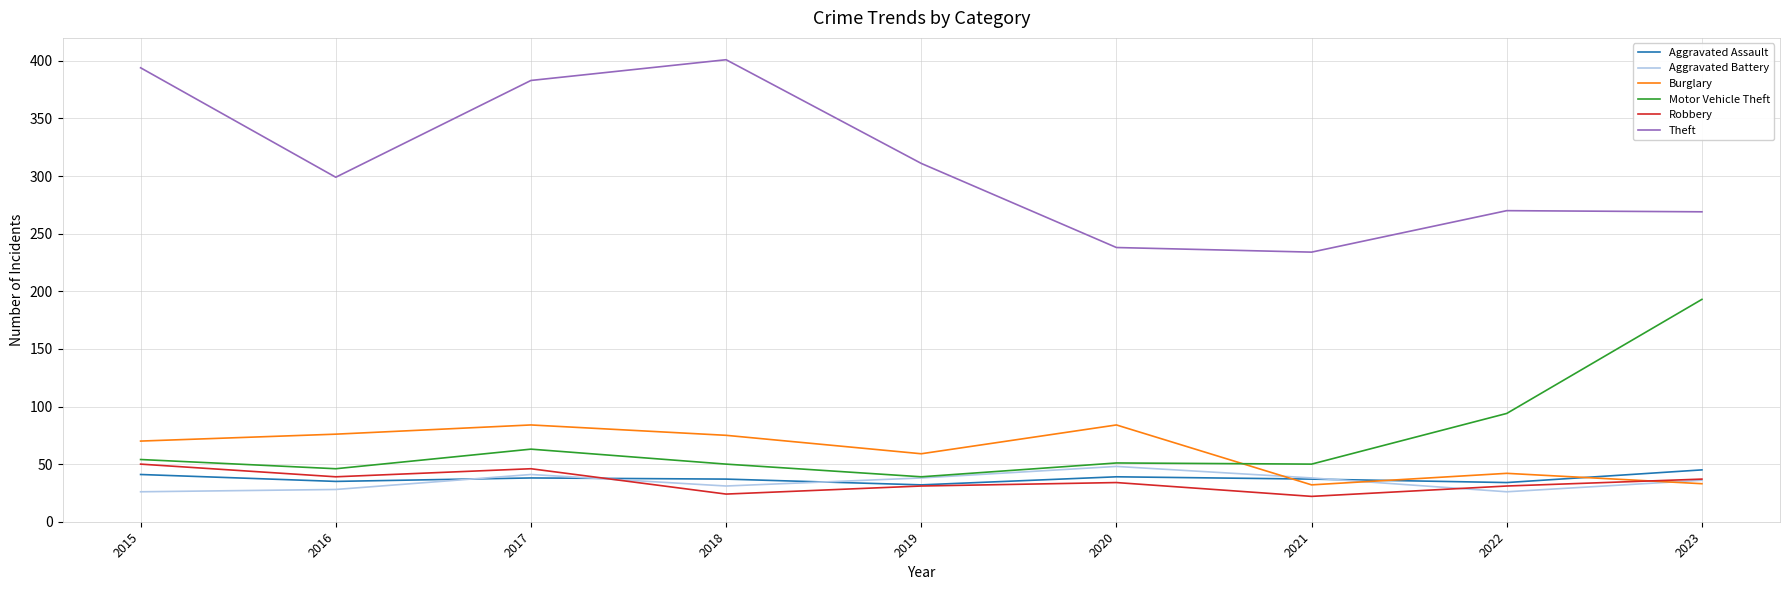

True or false: Aggravated Assault and Theft cross at least once.

False